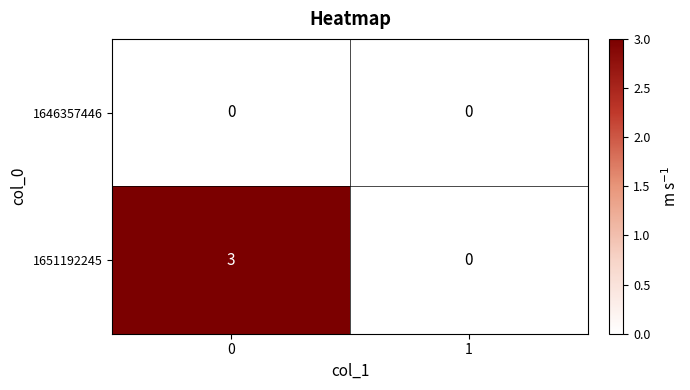

What is the maximum value shown in the chart?

3